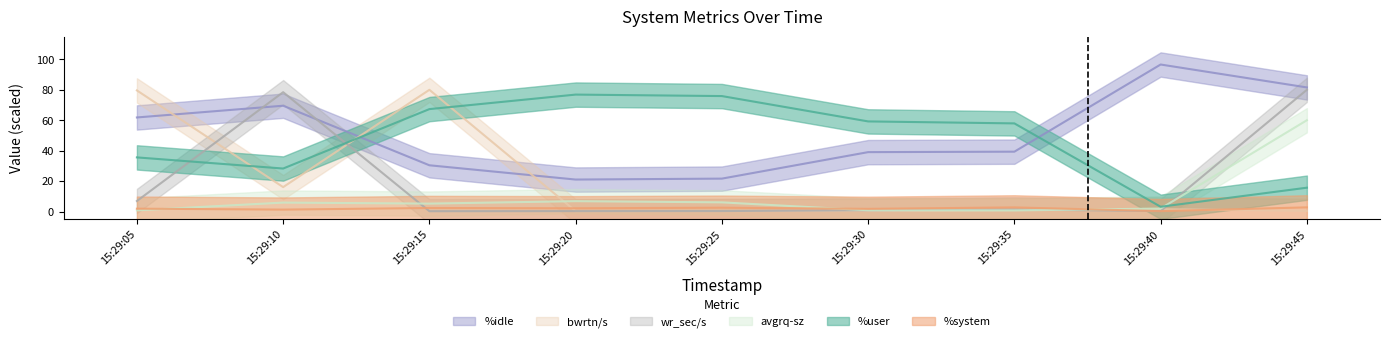

What is the total value across all series at 15:29:15?

185.4